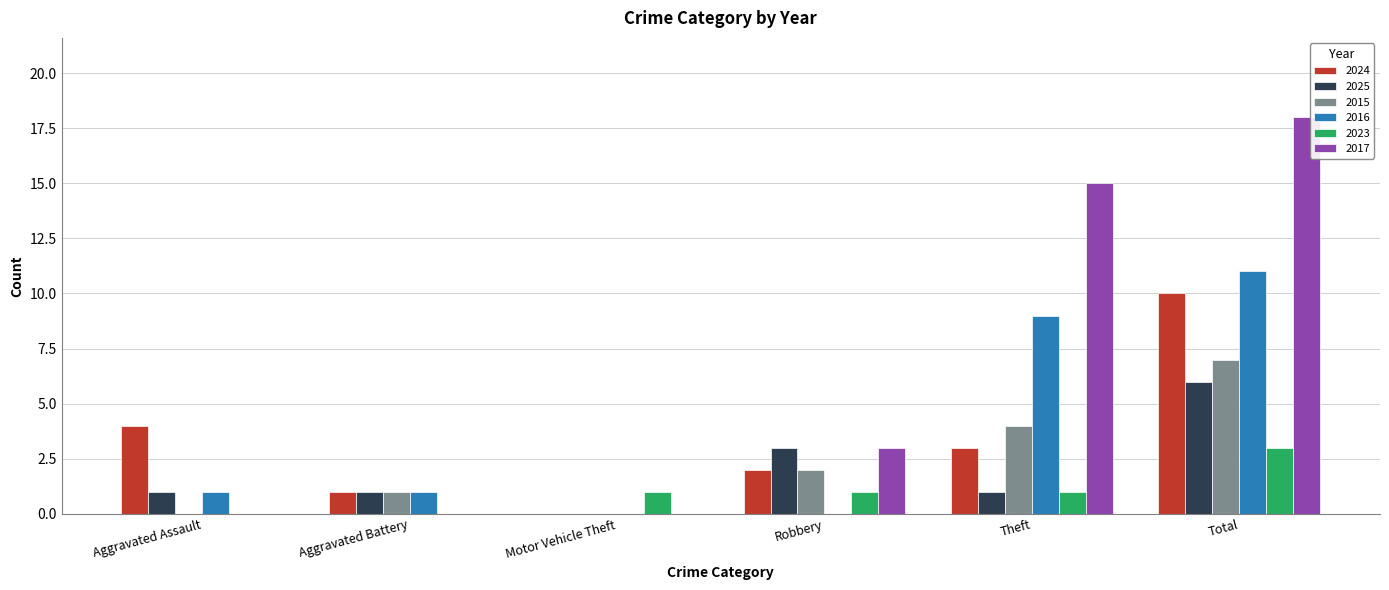

Reading left to right, what are all the values shown in this chart?

2024: Aggravated Assault=4	Aggravated Battery=1	Motor Vehicle Theft=0	Robbery=2	Theft=3	Total=10
2025: Aggravated Assault=1	Aggravated Battery=1	Motor Vehicle Theft=0	Robbery=3	Theft=1	Total=6
2015: Aggravated Assault=0	Aggravated Battery=1	Motor Vehicle Theft=0	Robbery=2	Theft=4	Total=7
2016: Aggravated Assault=1	Aggravated Battery=1	Motor Vehicle Theft=0	Robbery=0	Theft=9	Total=11
2023: Aggravated Assault=0	Aggravated Battery=0	Motor Vehicle Theft=1	Robbery=1	Theft=1	Total=3
2017: Aggravated Assault=0	Aggravated Battery=0	Motor Vehicle Theft=0	Robbery=3	Theft=15	Total=18